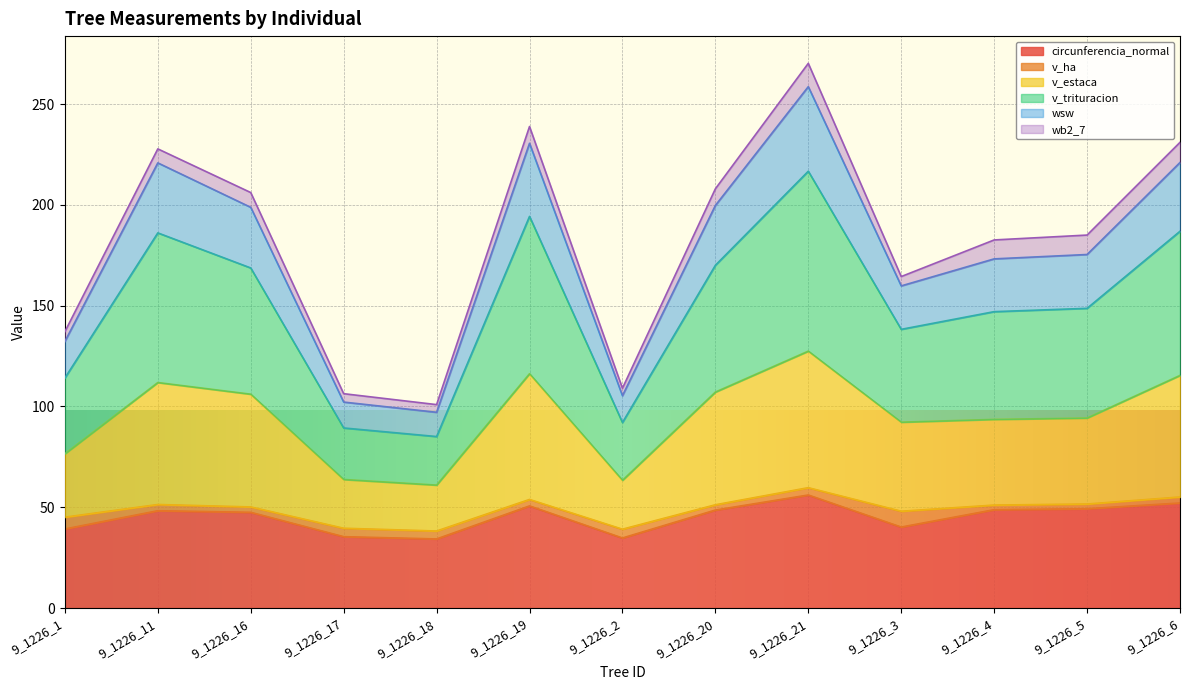

What is the maximum value for circunferencia_normal?

56.1